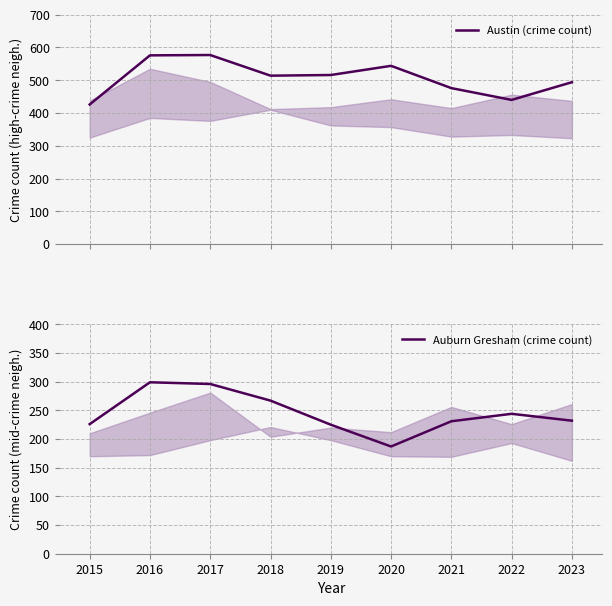

Where is Auburn Gresham (crime count) nearest to the value 243?

2022